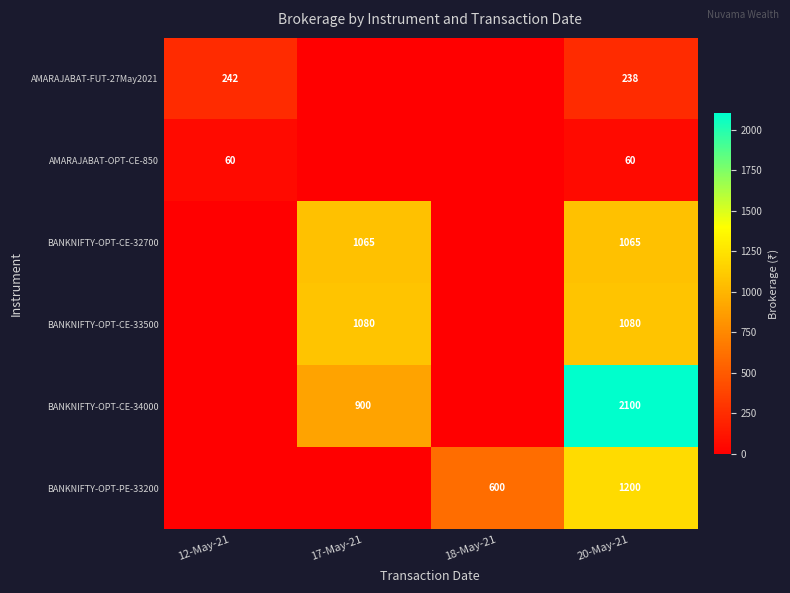

Between 20-May-21 and 17-May-21, which is larger?

20-May-21